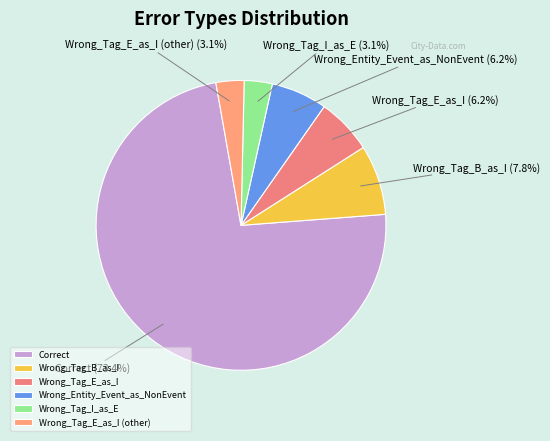

To the nearest percent, what is the difference between the largest and smallest slice percentages?

70%